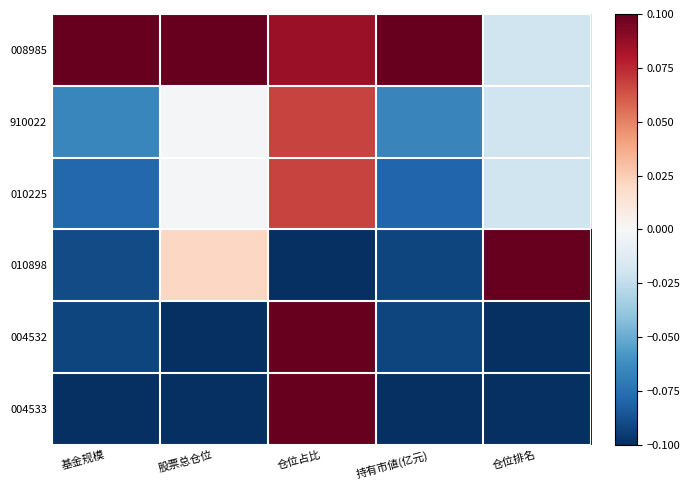

Rank the series at 仓位占比 from highest to lowest value.

004532, 004533, 008985, 910022, 010225, 010898